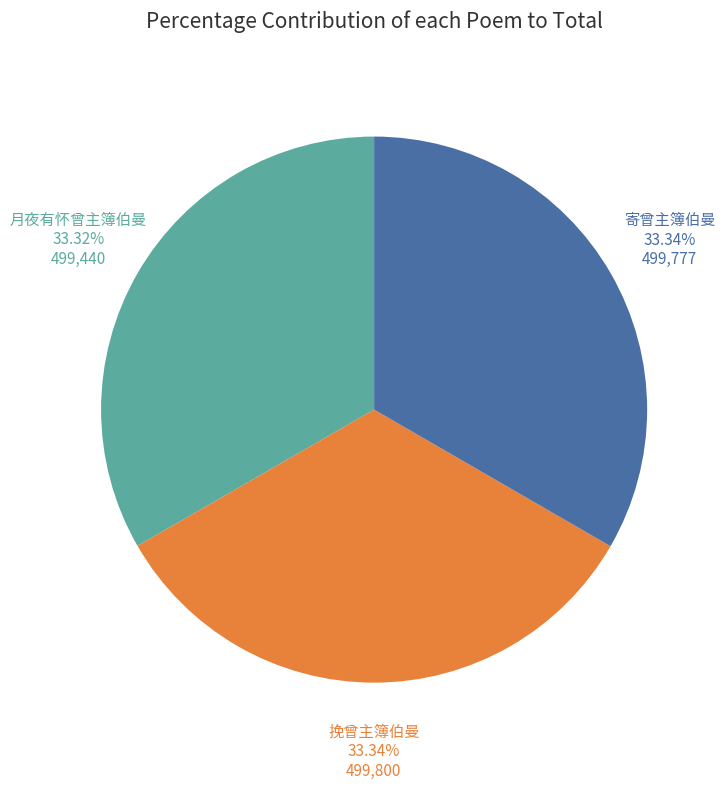

How many segments does this pie chart have?

3